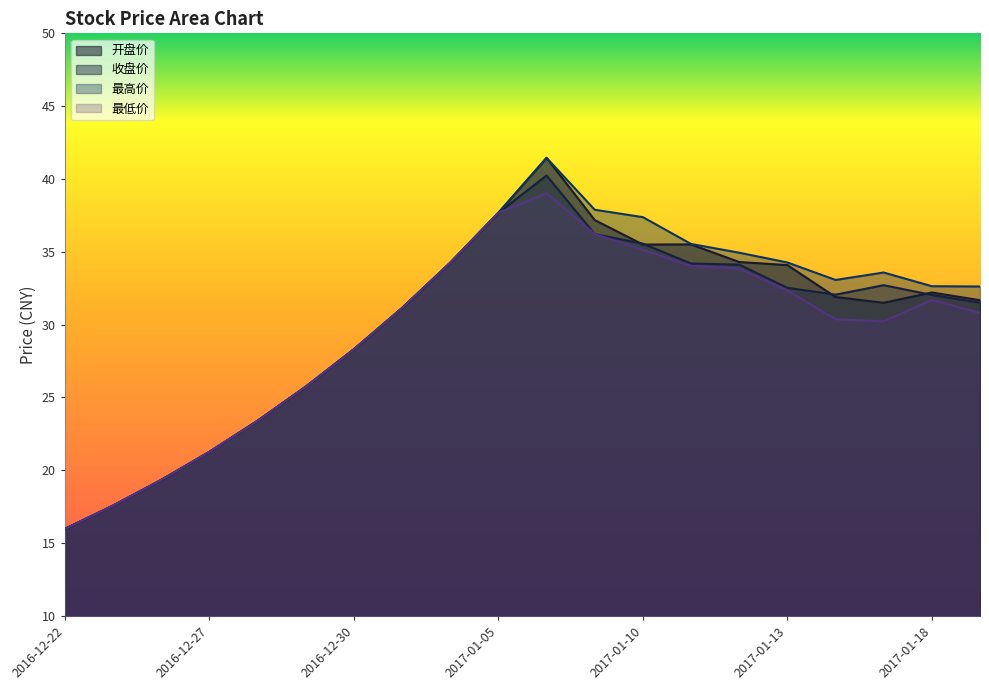

Which series has the widest spread of values?

开盘价